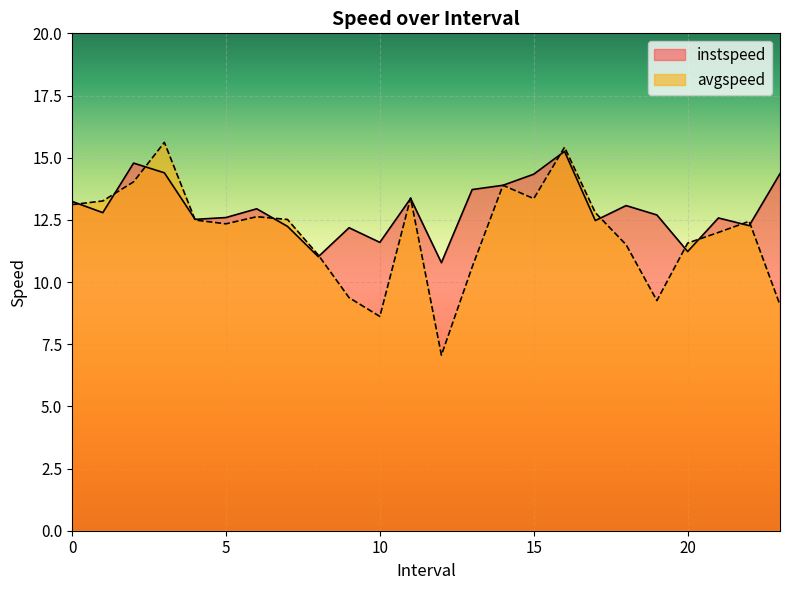

How many lines are shown in the chart?

2